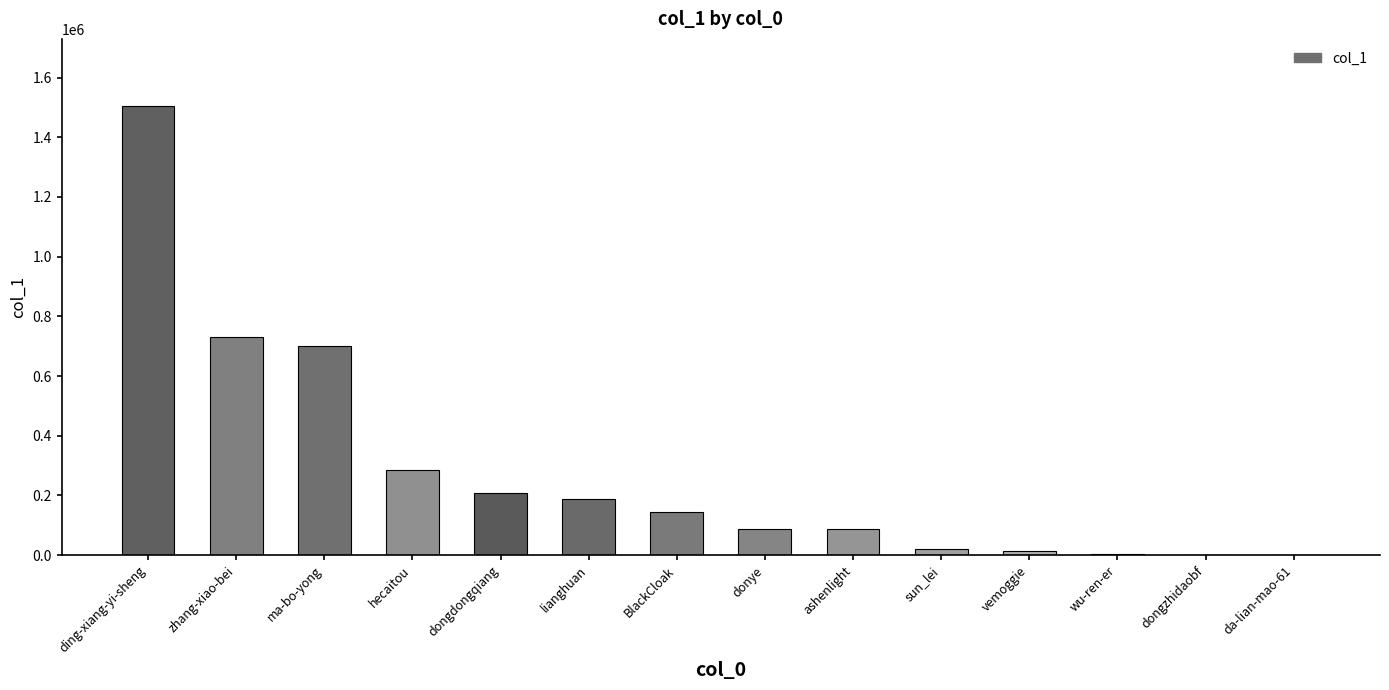

What is the approximate value at dongzhidaobf, to the nearest 100?

200